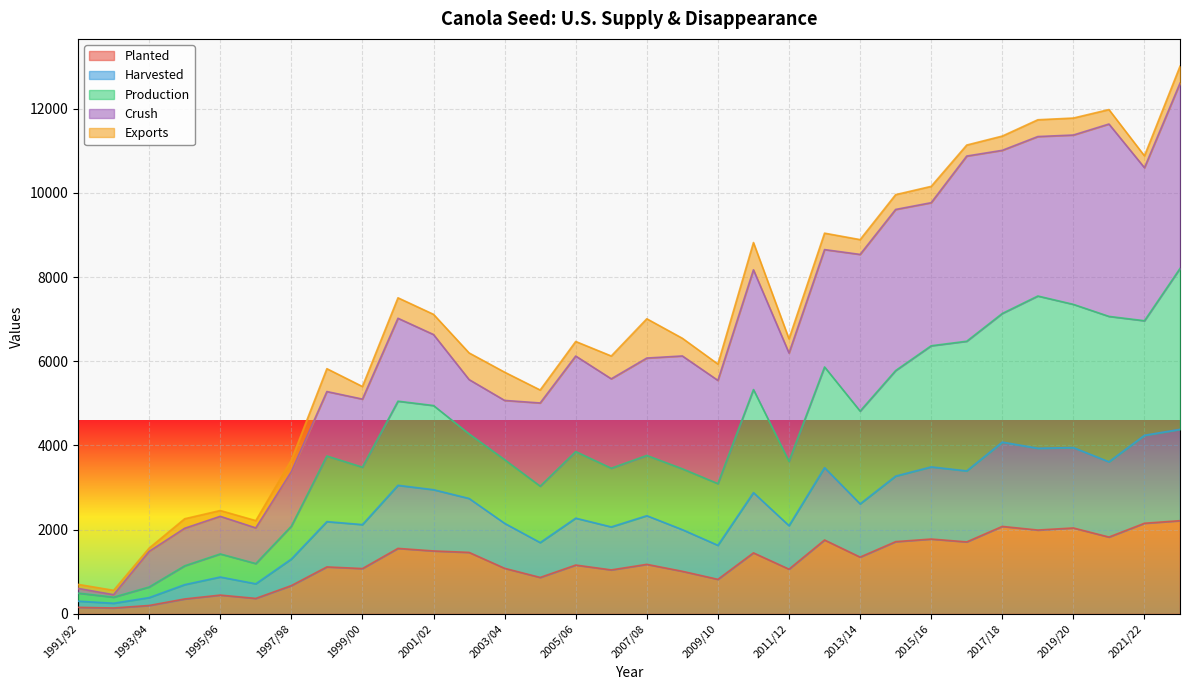

What is the difference between the second highest and minimum values in the Harvested series?

3989.0